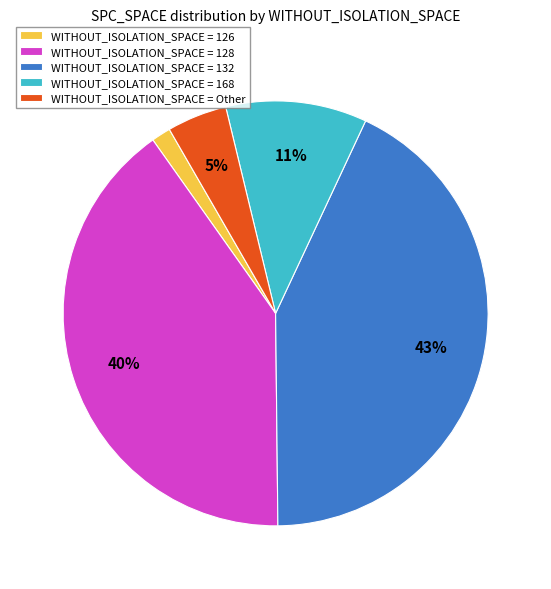

Does WITHOUT_ISOLATION_SPACE = 168 account for over 50% of the chart?

No